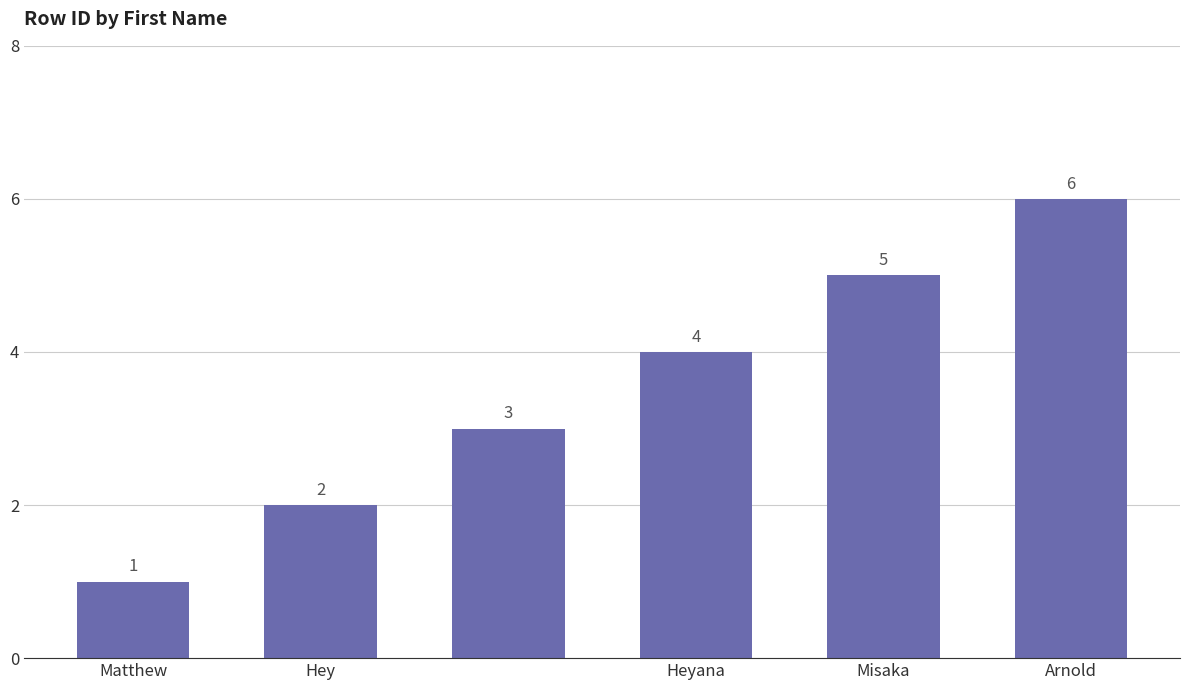

What is the sum of all values?

21